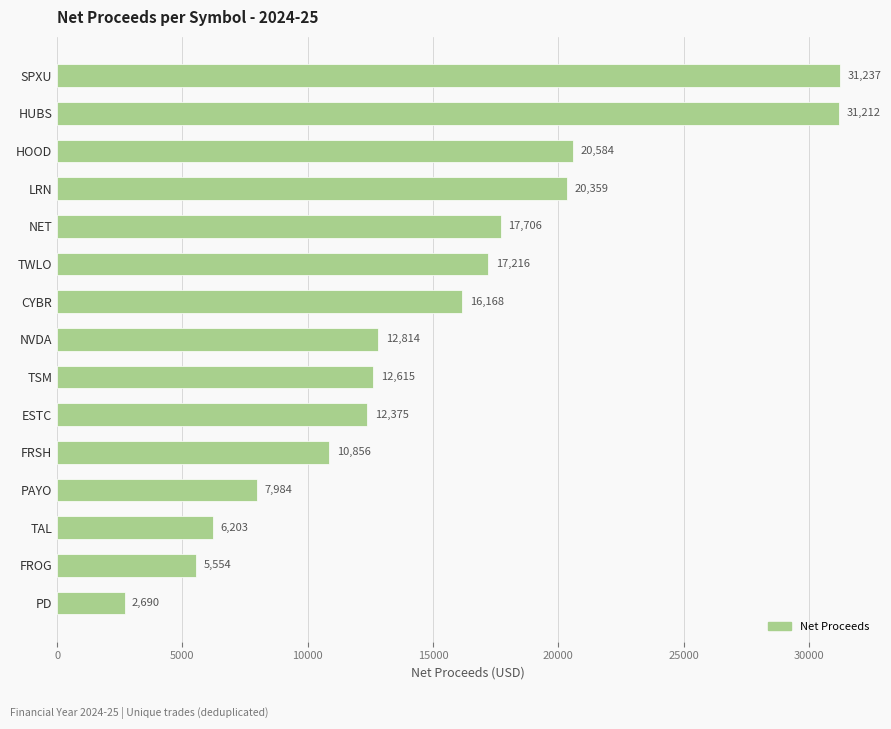

What is the maximum value shown in the chart?

31237.4